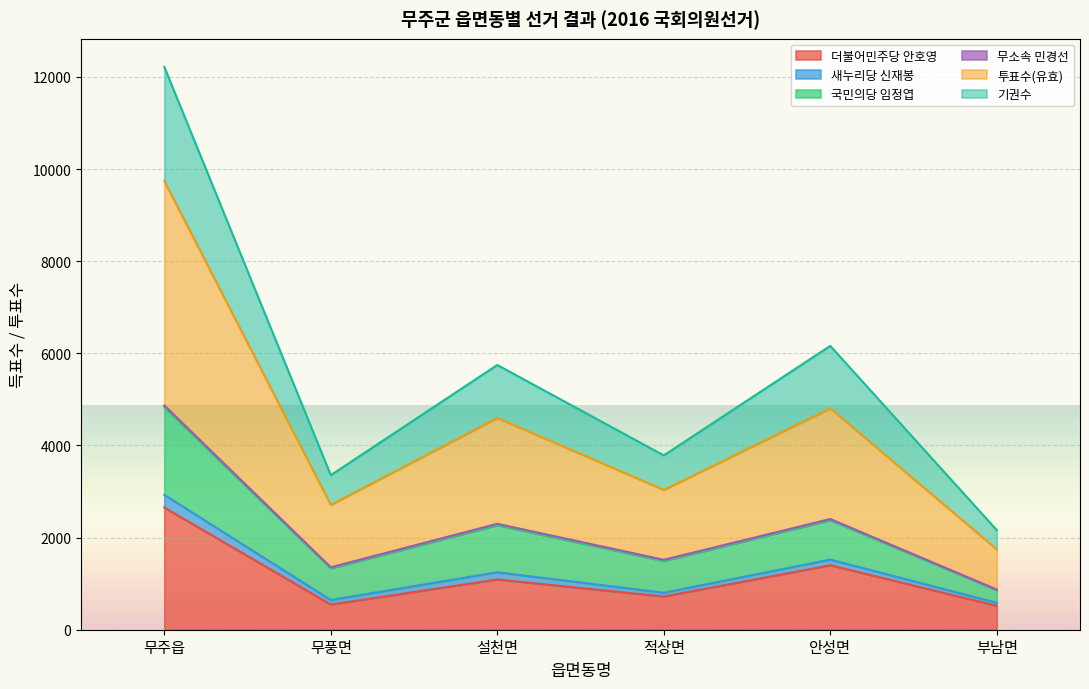

True or false: 투표수(유효) and 더불어민주당 안호영 cross at least once.

False